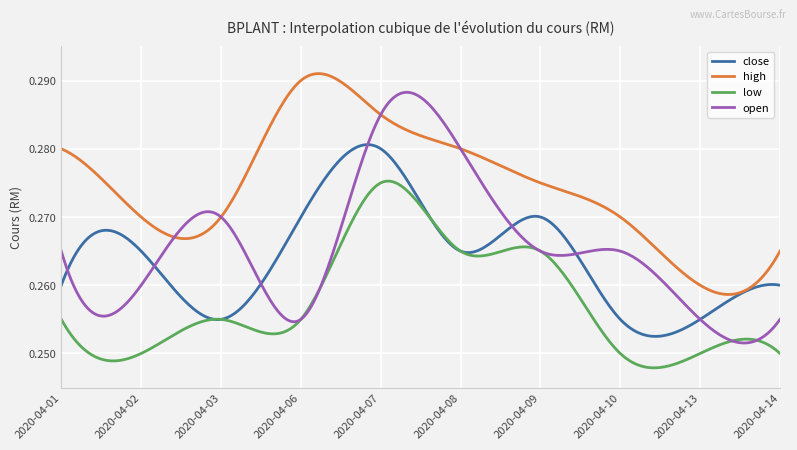

Does the chart display data point markers on the line(s)?

No